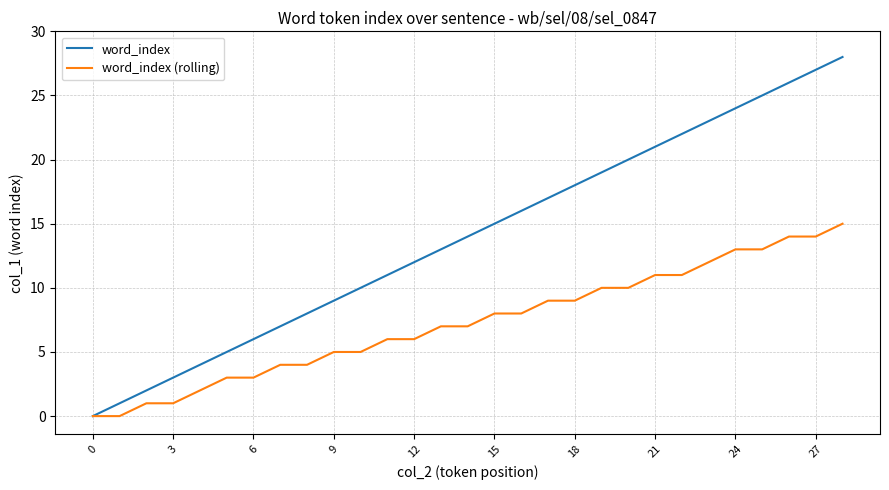

Rank the series by their maximum value, from highest to lowest.

word_index, word_index (rolling)